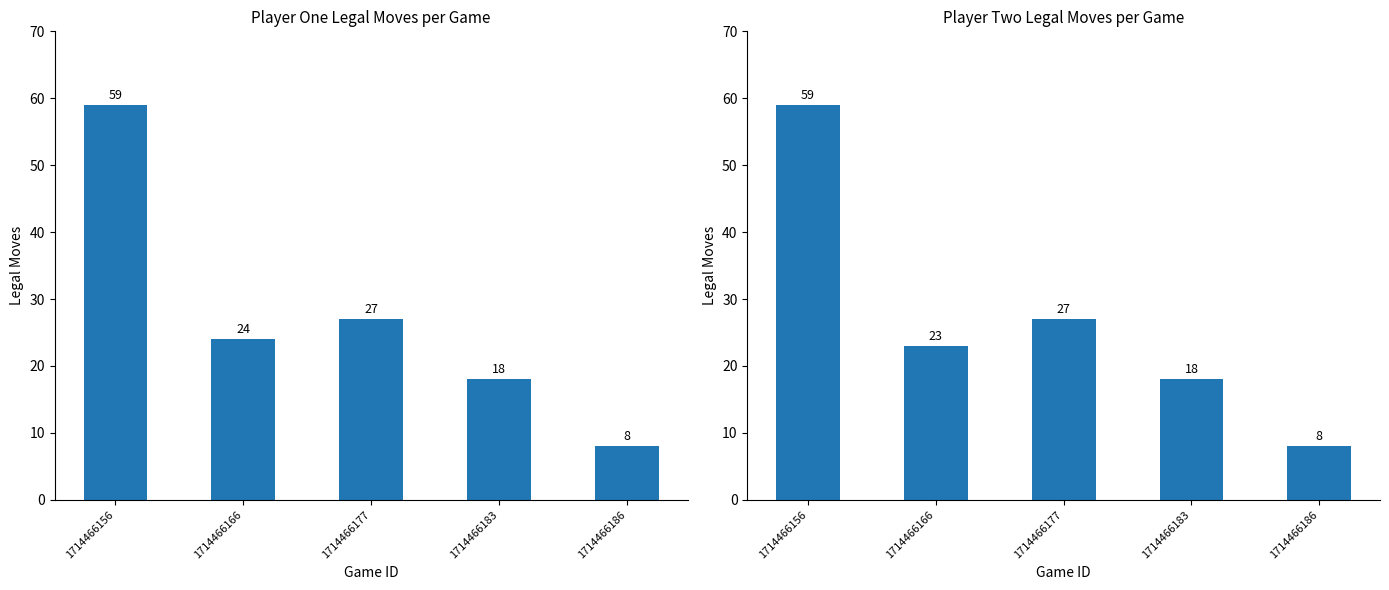

List the series in order of their peak value, highest first.

player_one_legal_moves, player_two_legal_moves